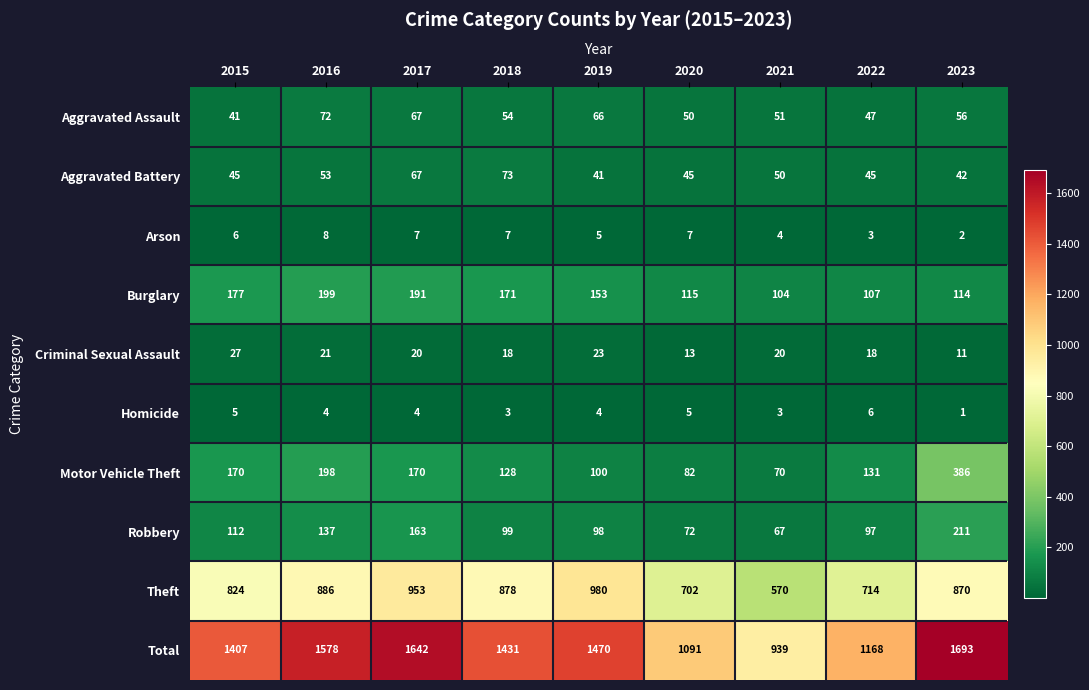

At which category is the sum across all series the highest?

2023